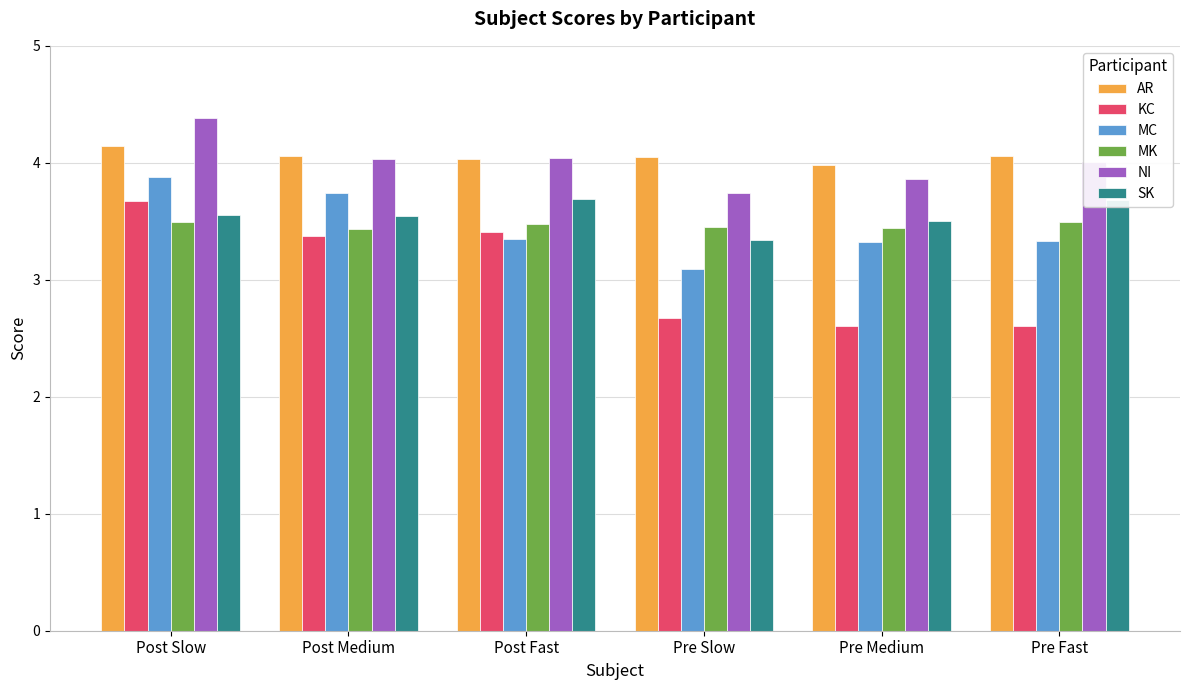

What is the average value of the KC series?

3.1